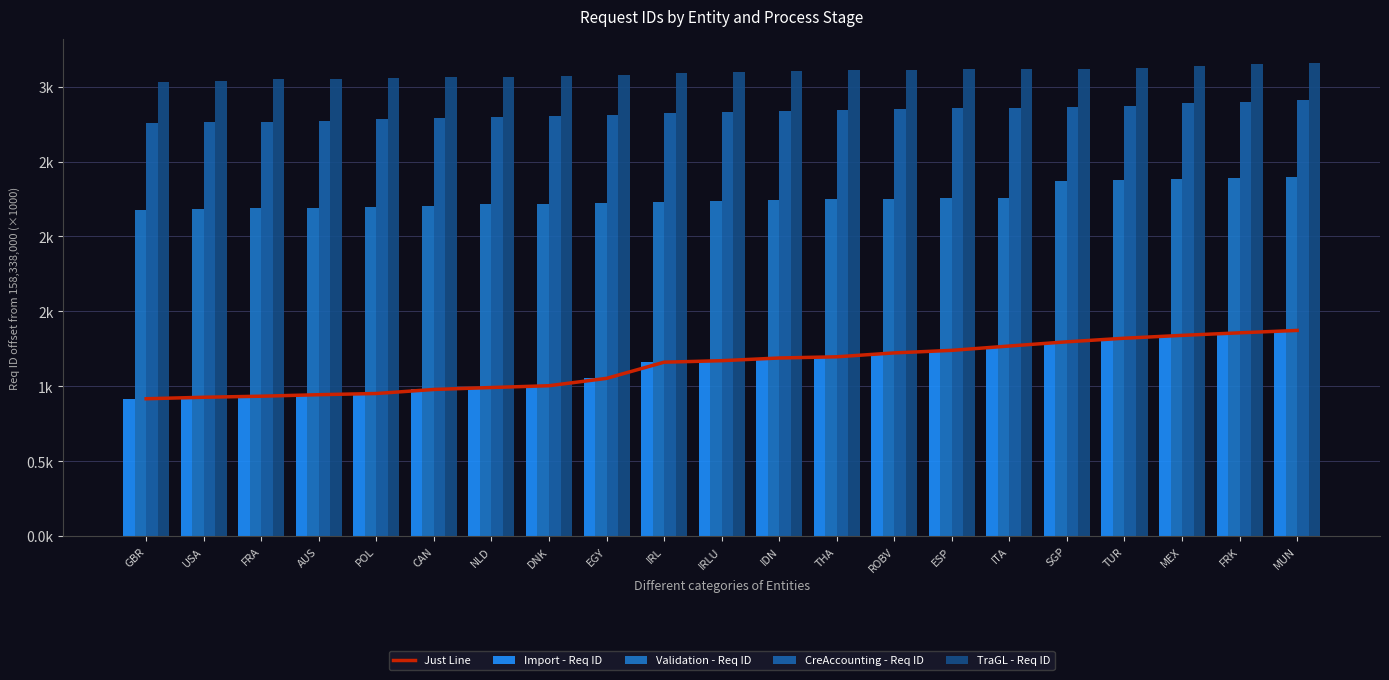

Count the Validation - Req ID values in the range 2 to 3.

21